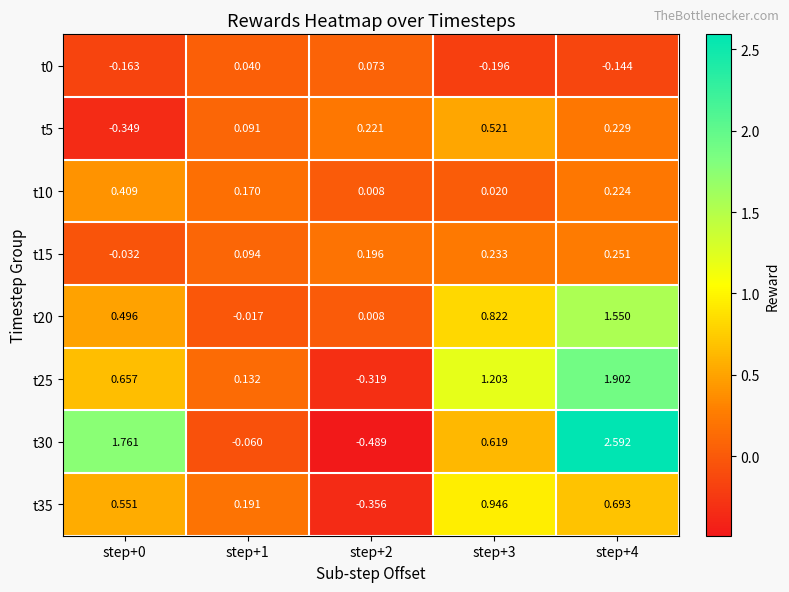

Is the value of t15 at step+3 greater than the value of t20 at step+3?

No